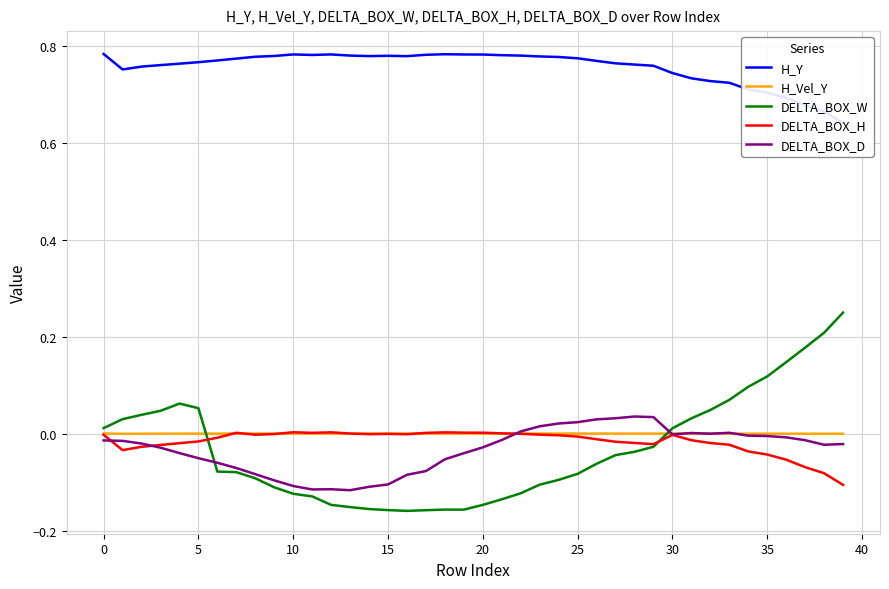

What is the total value across all series at 21?

0.6